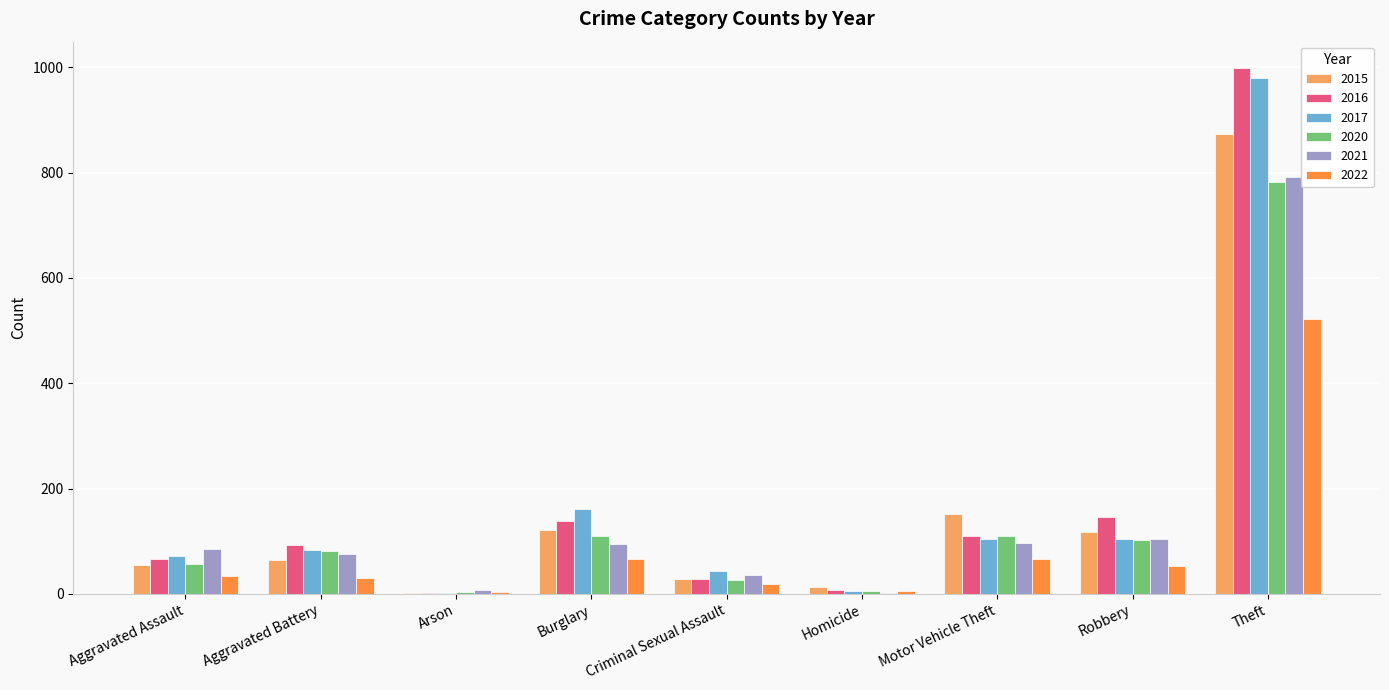

Where is 2020 nearest to the value 393?

Burglary